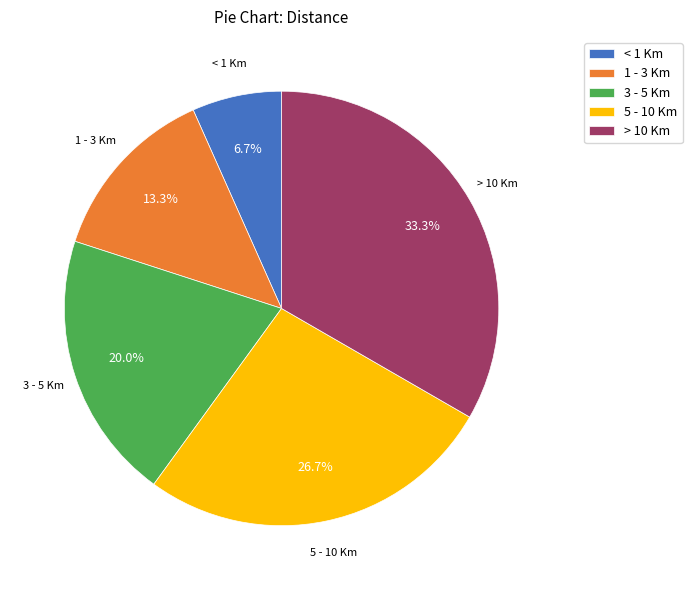

Is there a majority slice in this chart?

No